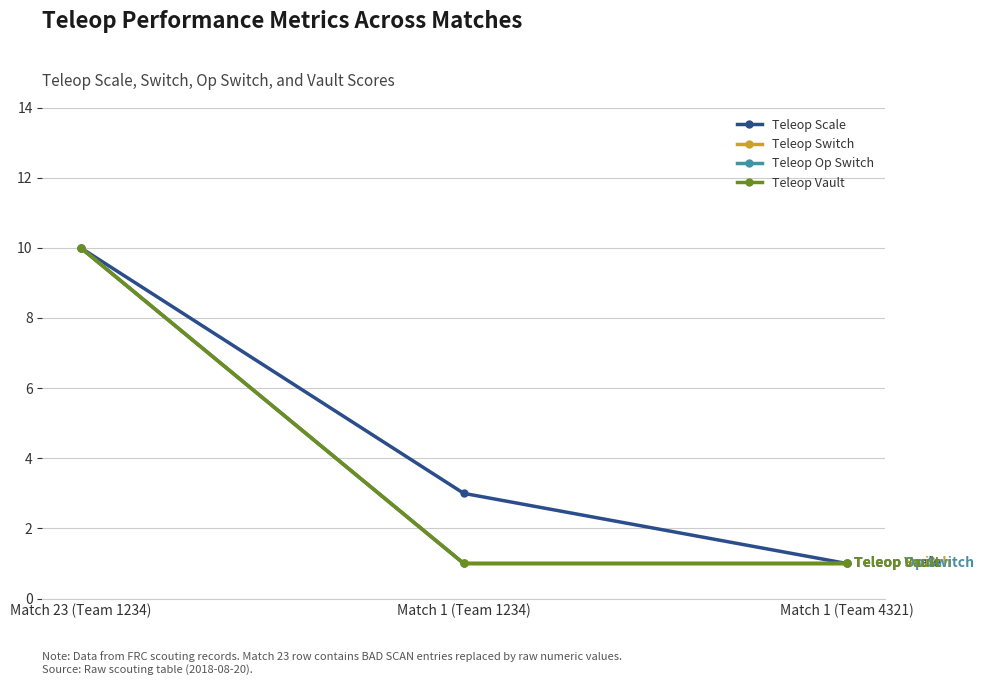

What is the difference between the maximum and minimum values in the Teleop Scale series?

9